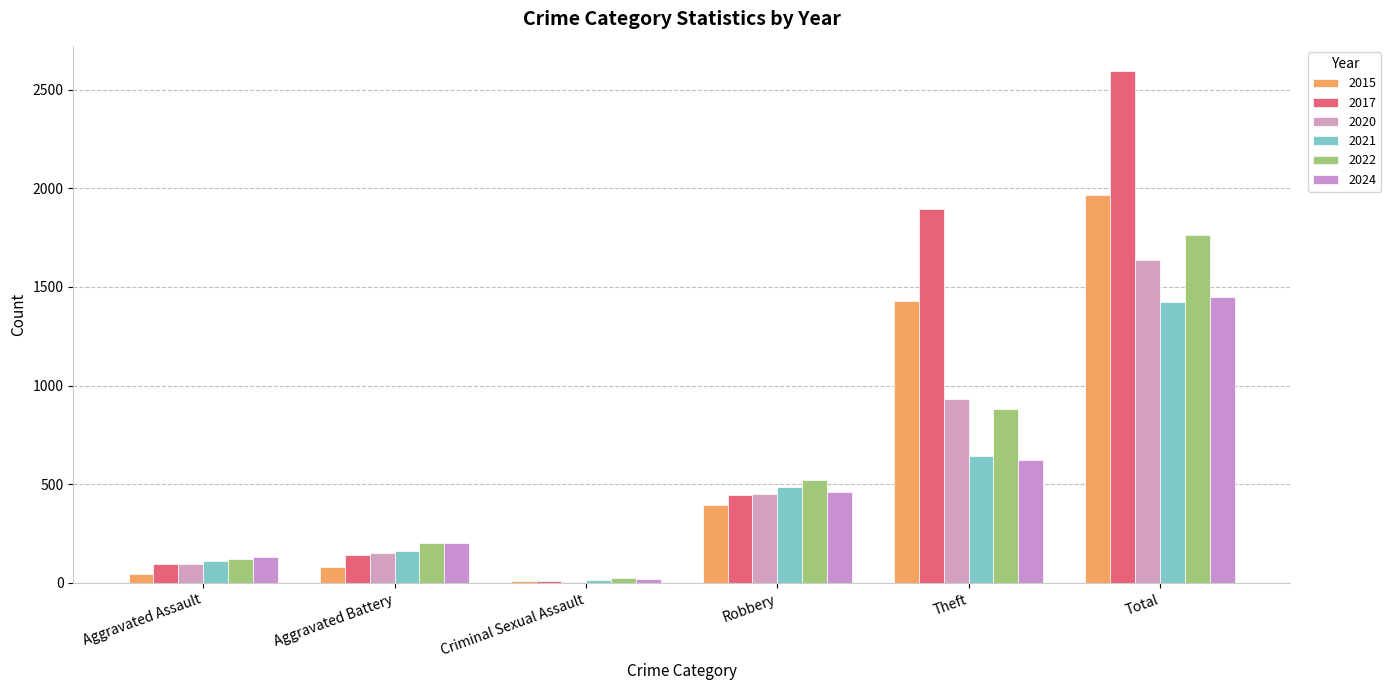

Where does the 2015 series first go above 395?

Theft